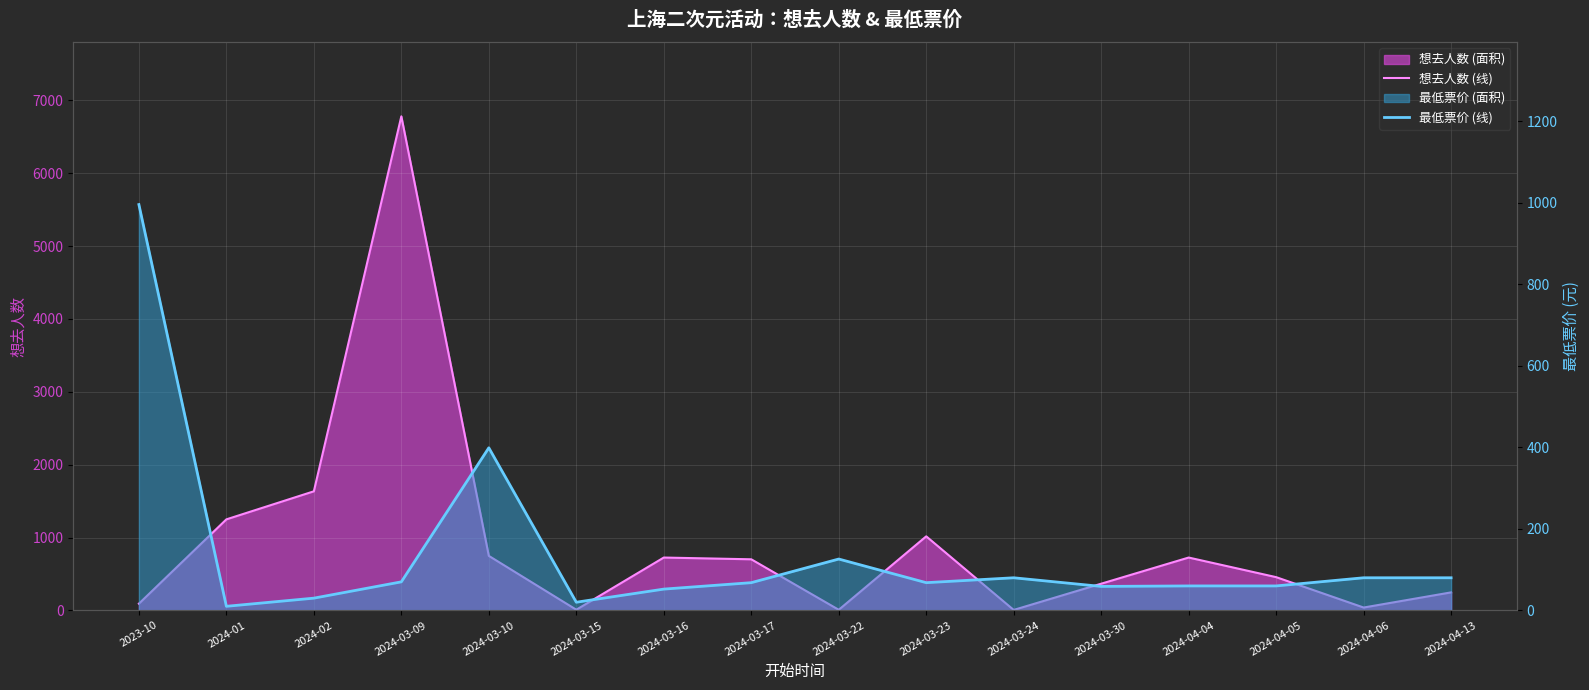

What is the spread (max minus min) of values at 2024-03-24?

74.0